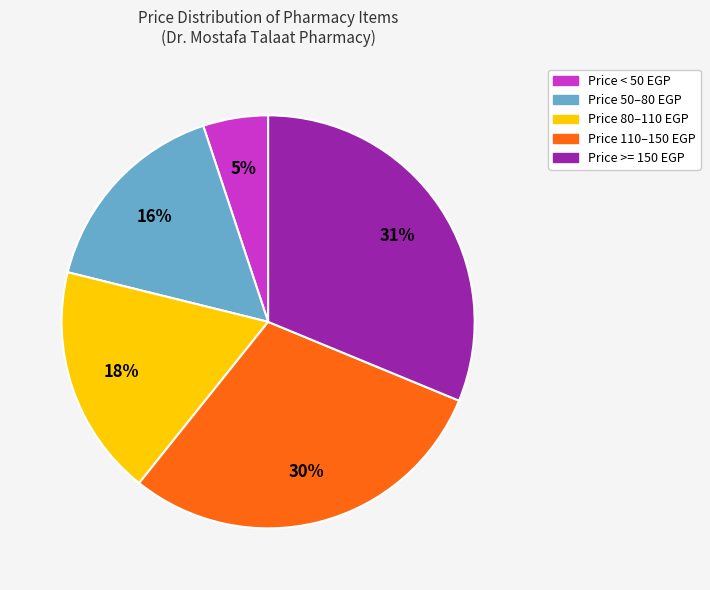

To the nearest percent, what percentage of the pie is Price < 50 EGP?

5%